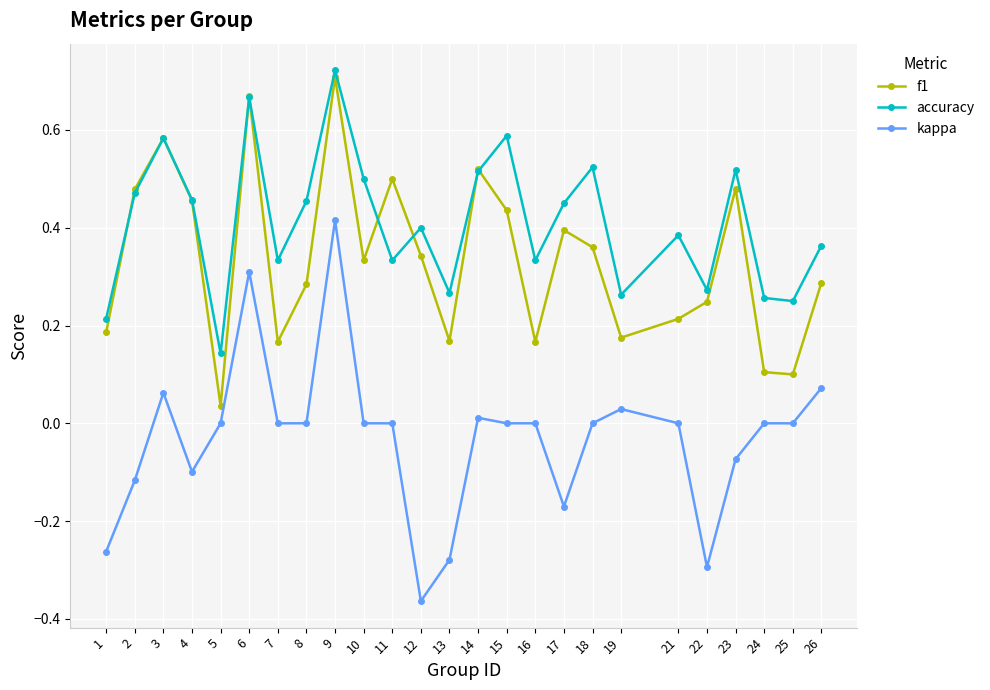

True or false: f1 and kappa intersect in this chart.

False